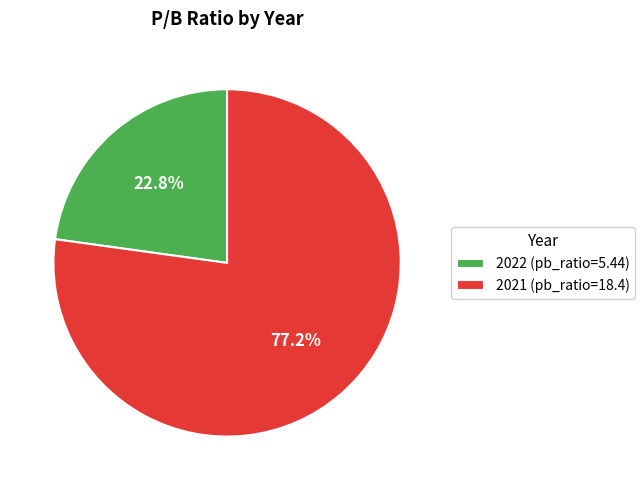

To the nearest percent, what is the combined percentage of 2021 and 2022?

100%